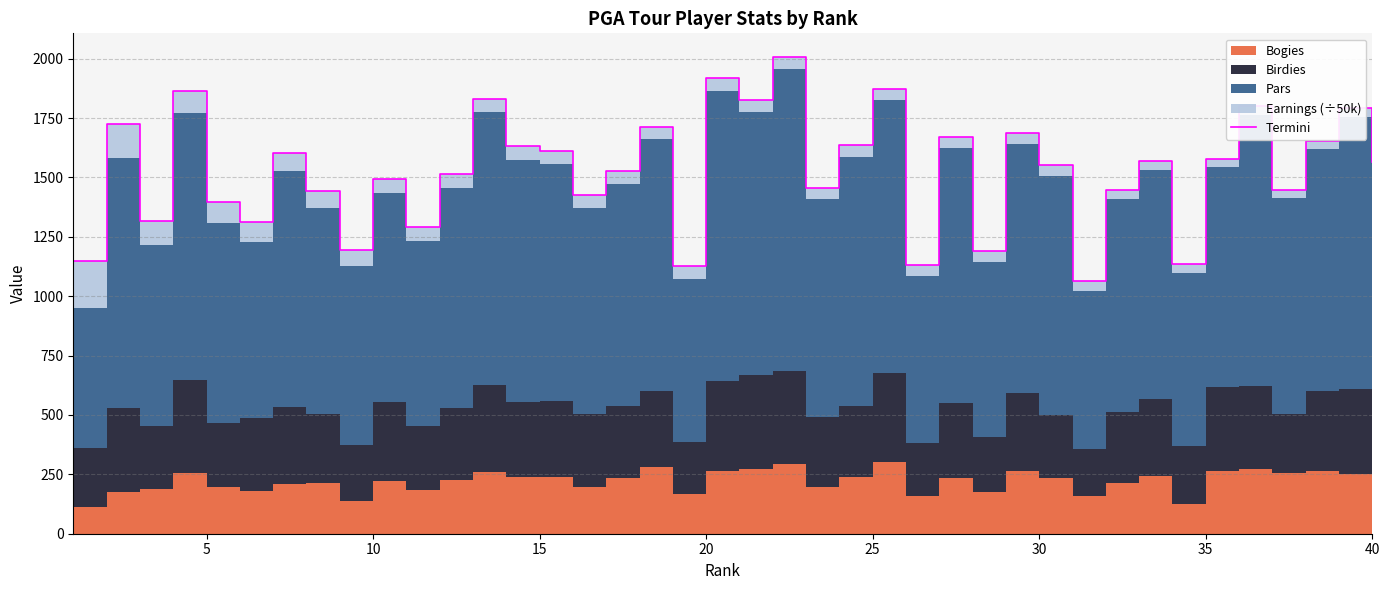

What is the sum of all values?

61164.4